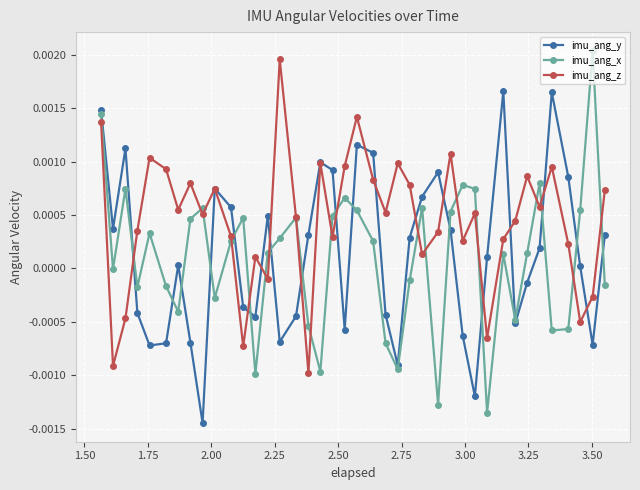

True or false: imu_ang_z has more than 0 interior local peaks.

True